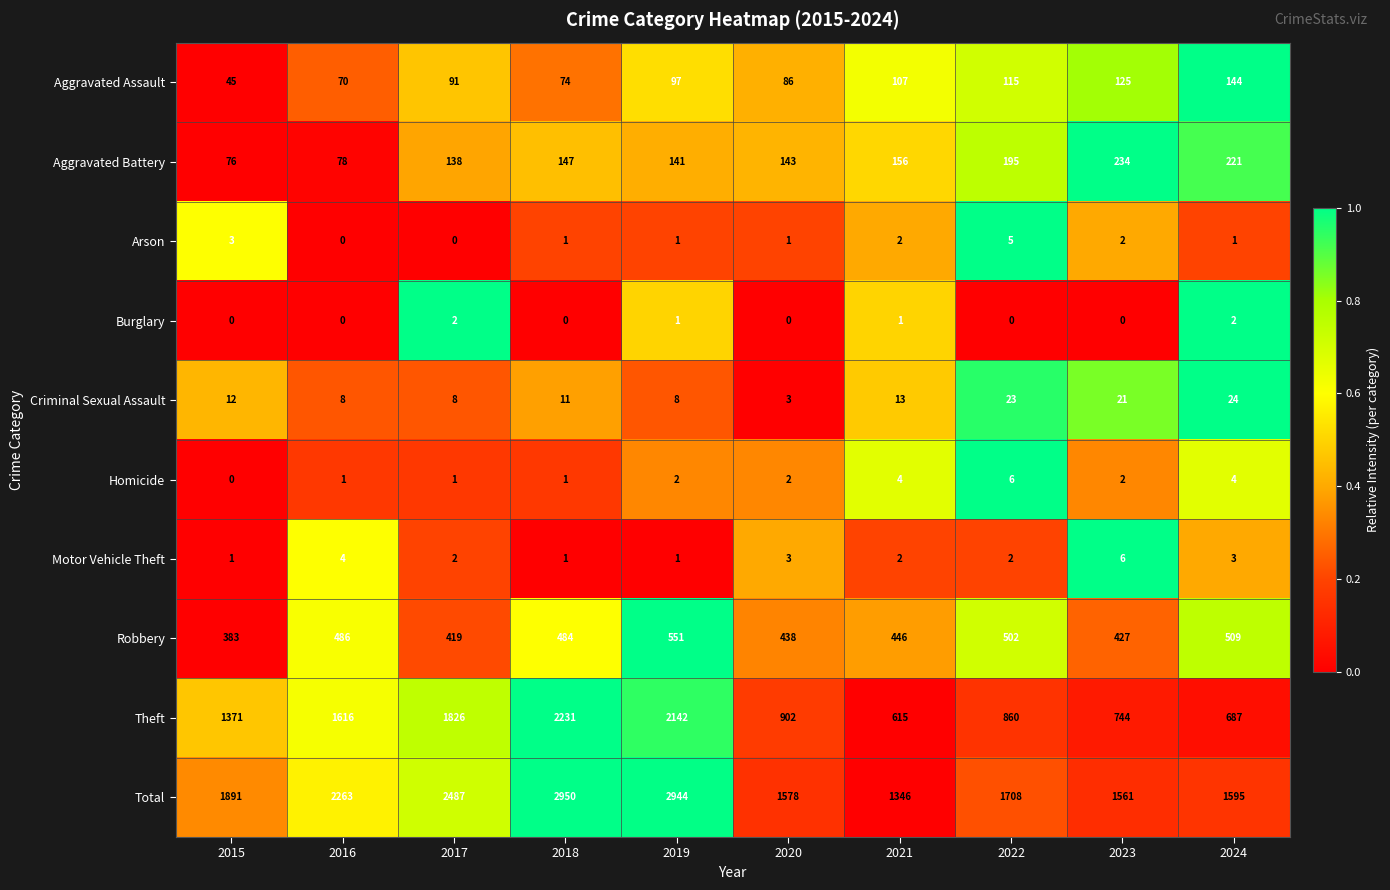

What is the sum of all Arson values?

16